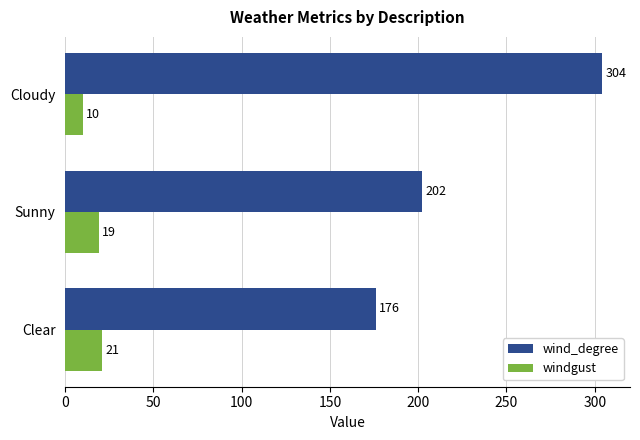

Rank the series at Sunny from lowest to highest value.

windgust, wind_degree